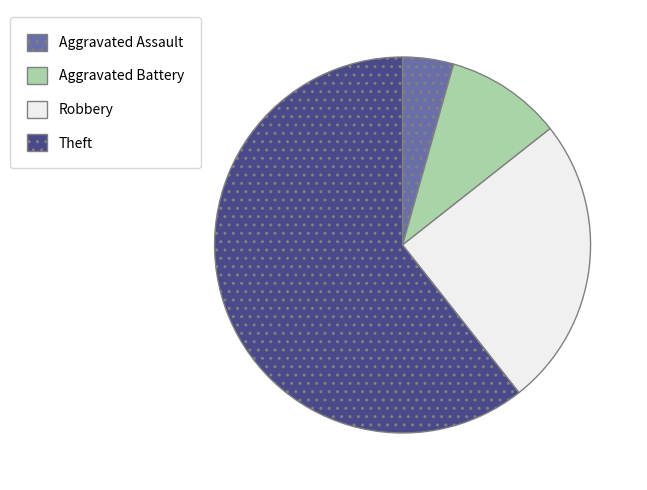

The Theft slice represents 61% of the pie. True or false?

True